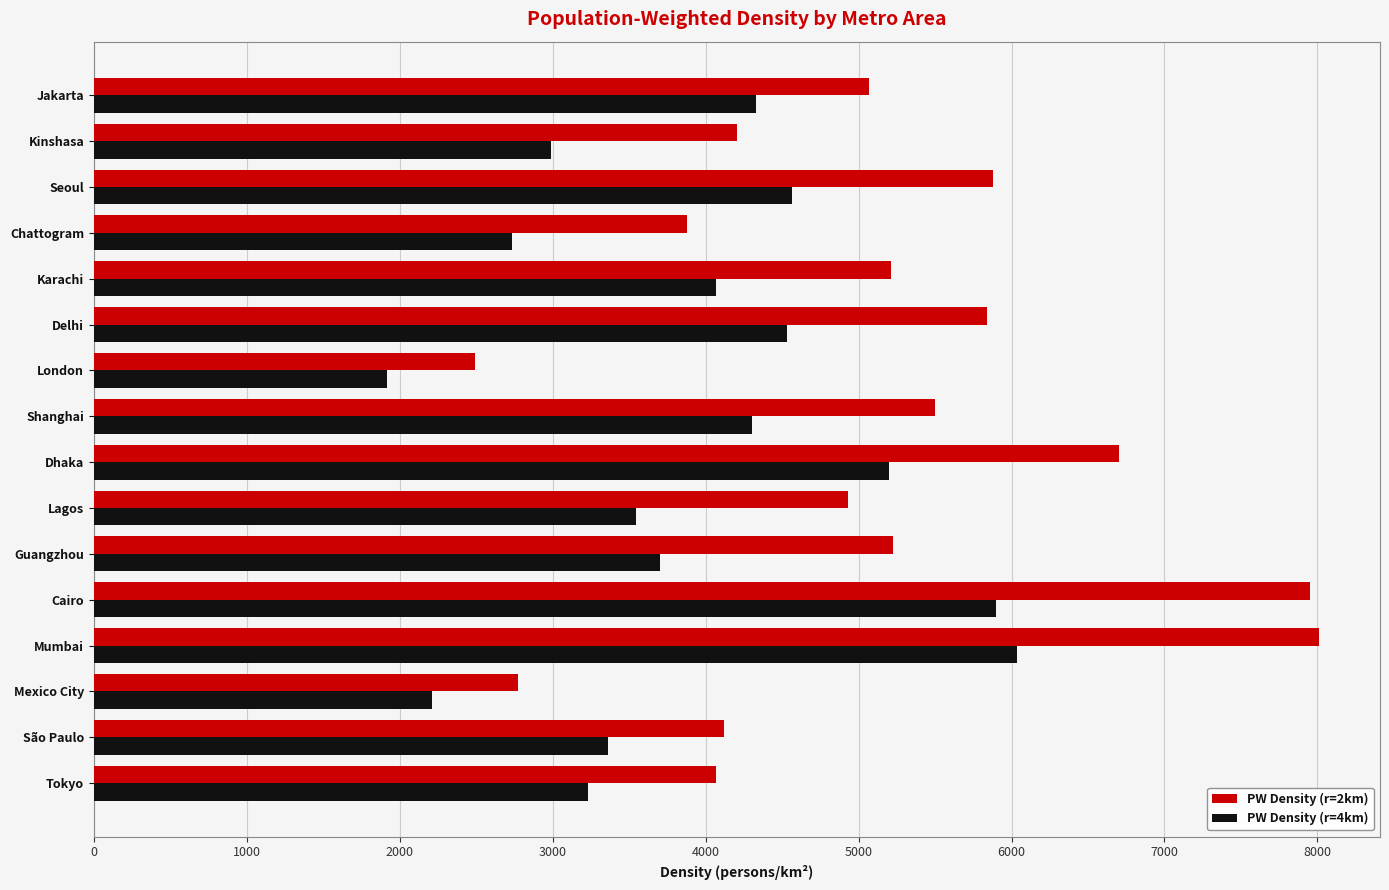

What is the average value of the PW Density (r=2km) series?

5115.4